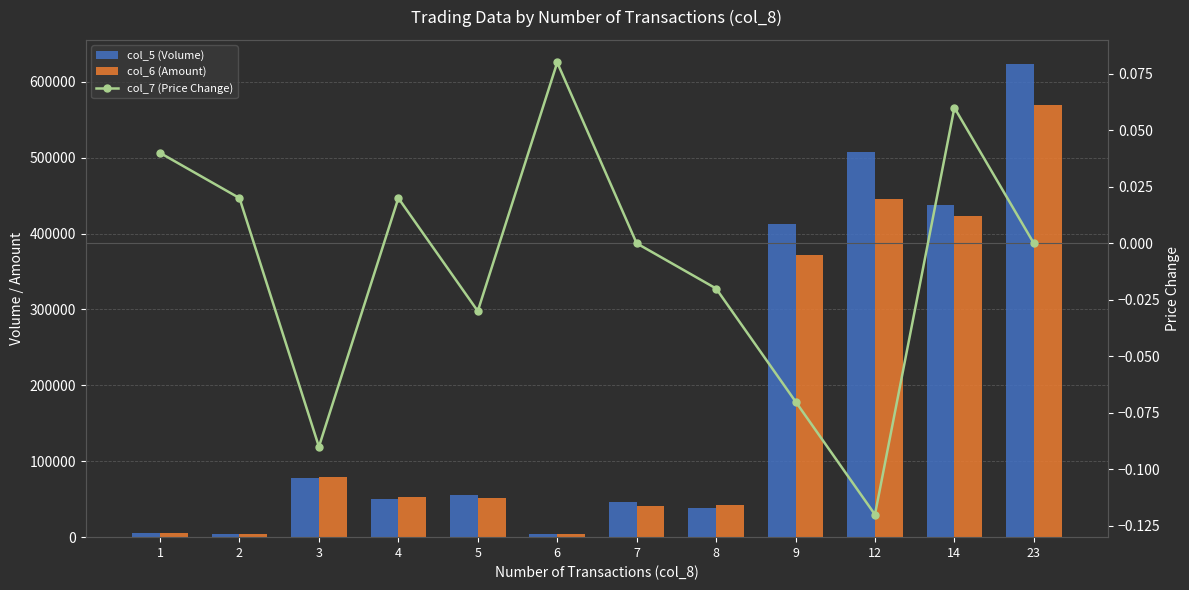

How many data points in col_5 (Volume) are above 55000?

5